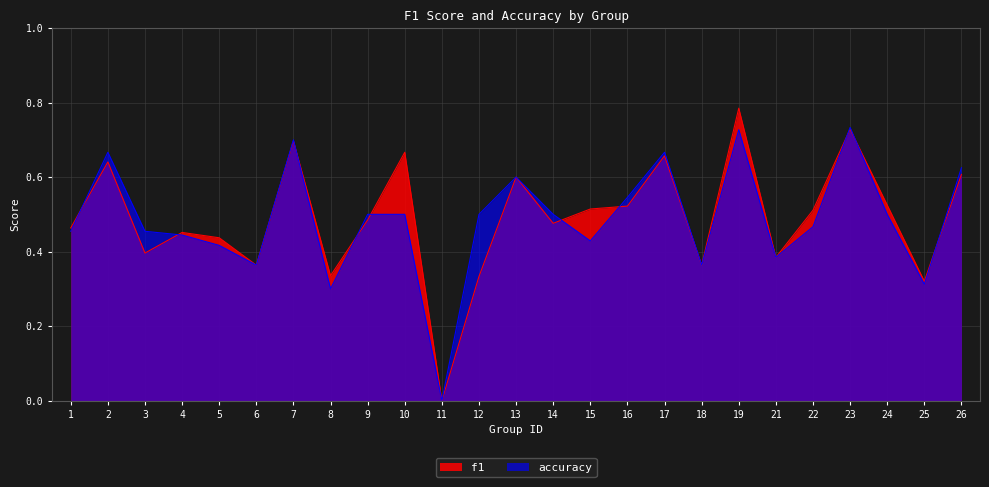

What is the difference between the maximum and second lowest values in the f1 series?

0.5